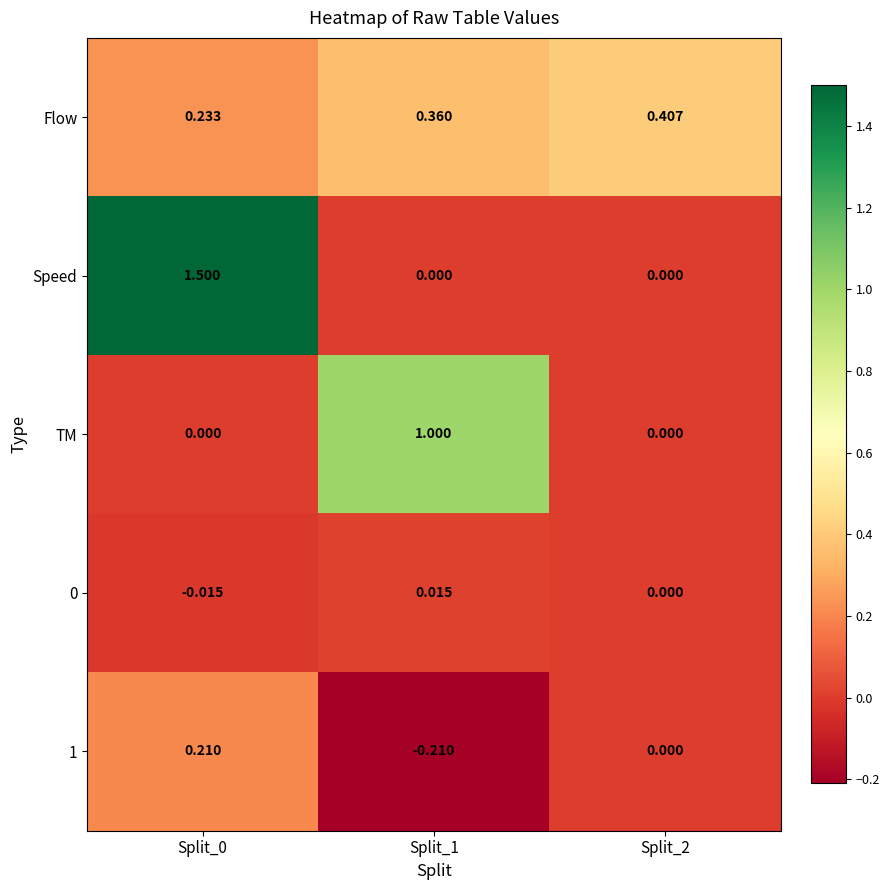

What is the total value across all series at Split_0?

1.9